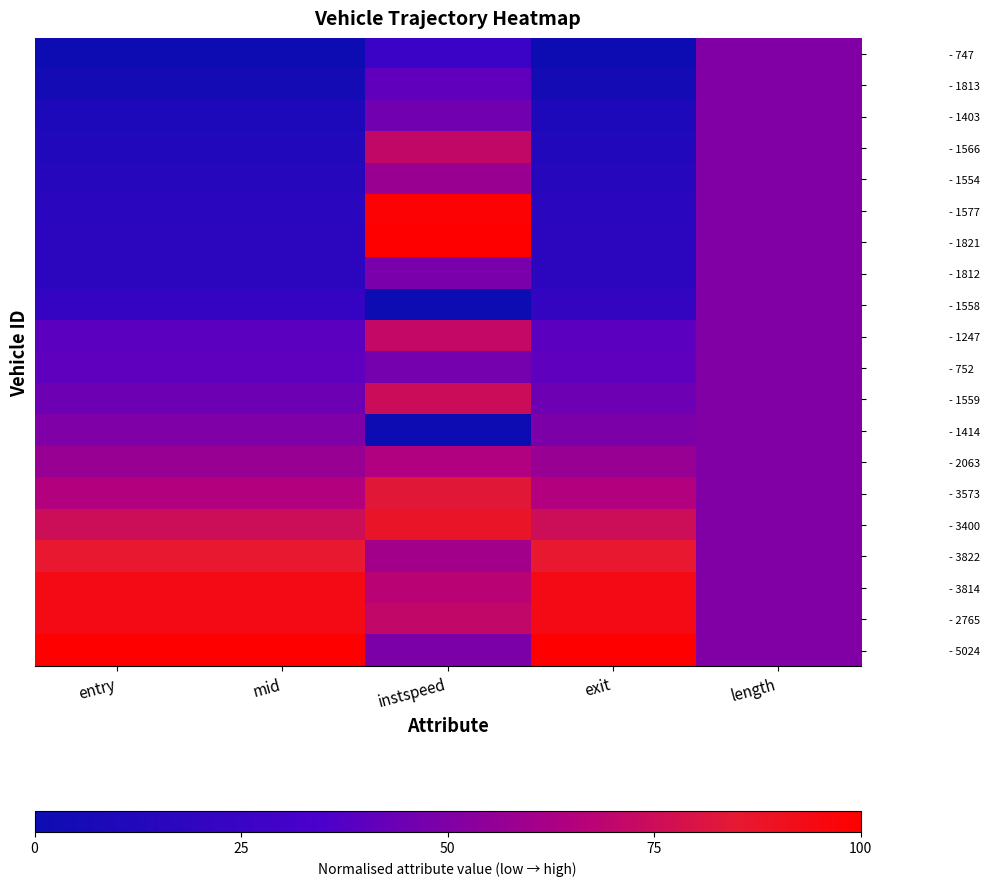

Rank the series by their maximum value, from highest to lowest.

- 1821, - 5024, - 1577, - 2765, - 3814, - 3400, - 3822, - 3573, - 1559, - 1247, - 1566, - 2063, - 1554, - 747, - 1813, - 1403, - 1812, - 1558, - 752, - 1414